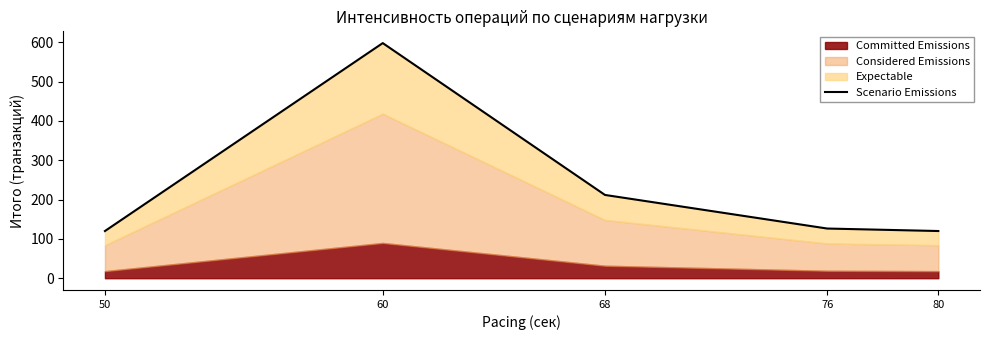

How many values exceed 126?

3